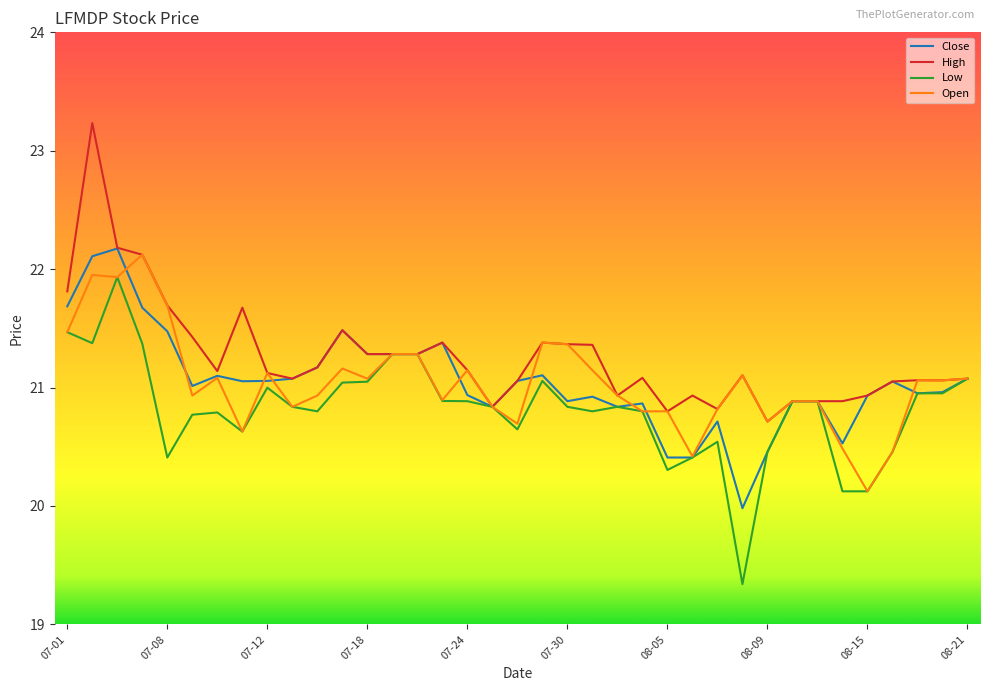

Which series has the largest total across all categories?

High